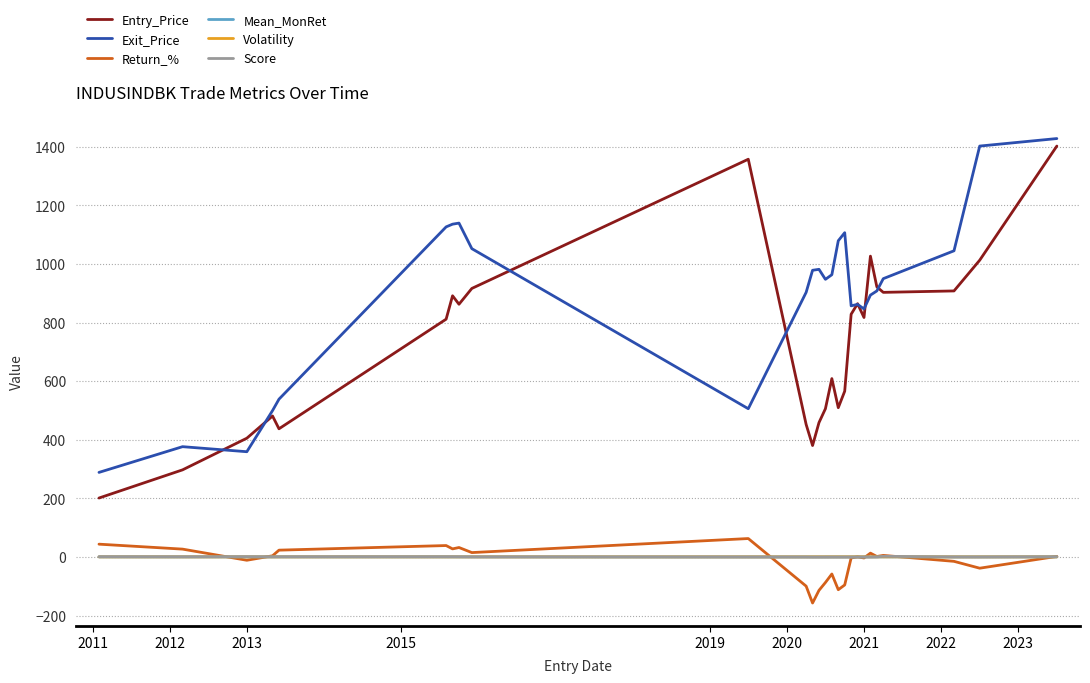

True or false: Mean_MonRet and Entry_Price intersect in this chart.

False